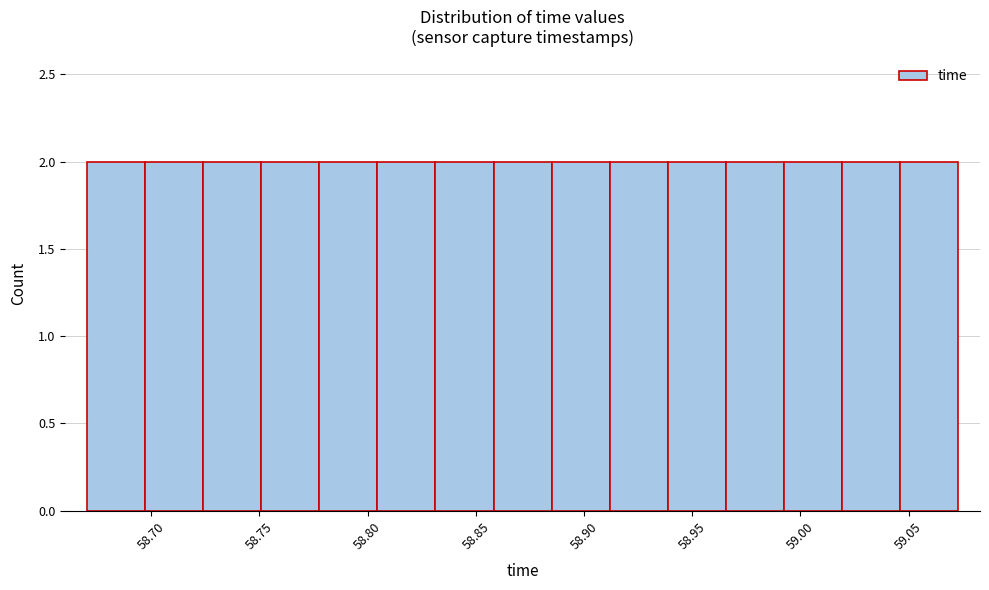

How tall is the bar that spans 59.045 to 59.075 on the x-axis? Neither the bar edges nor the heights are printed on the chart, so give them approximately, as read against the axes.

2